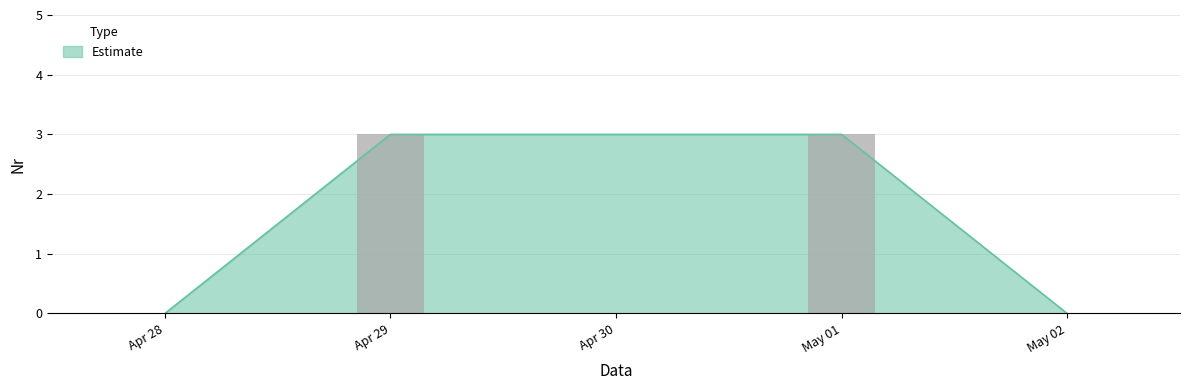

What is the highest value of the Estimate series?

3